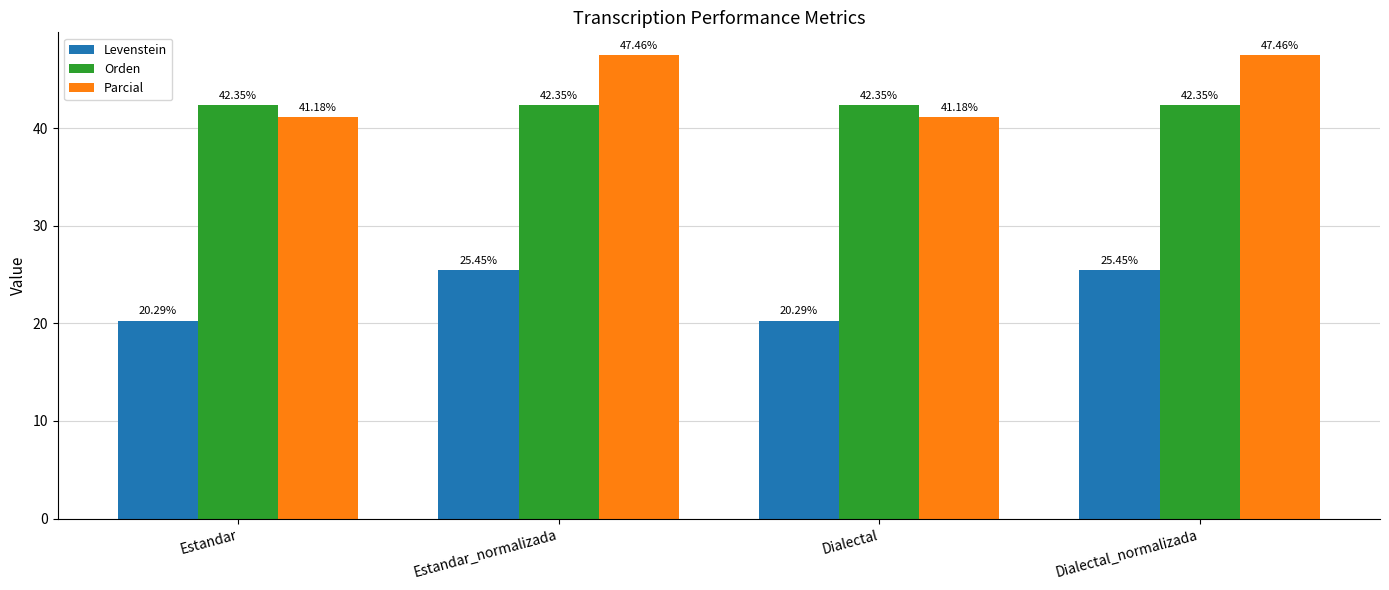

Rank the series by their maximum value, from lowest to highest.

Levenstein, Orden, Parcial